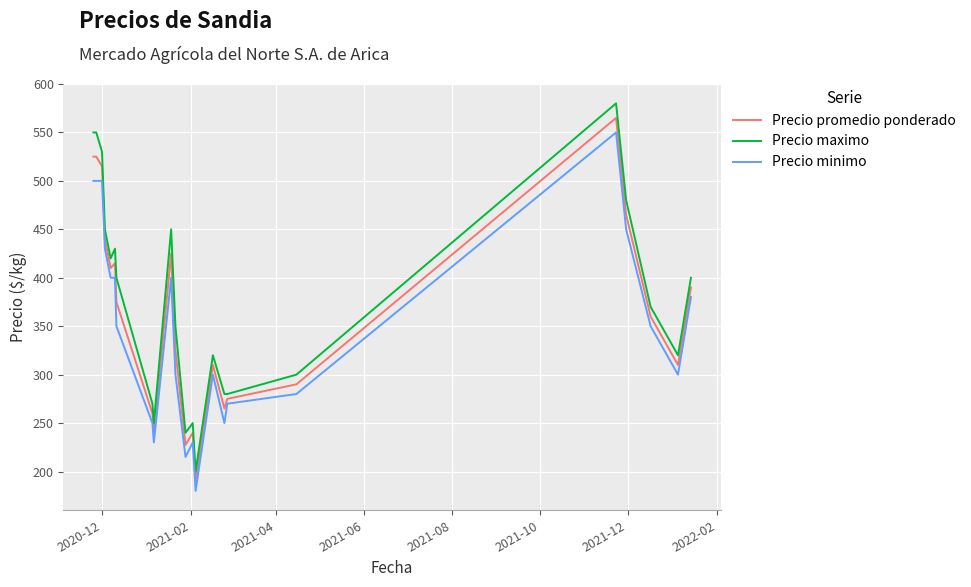

Which series has the largest range (max minus min)?

Precio maximo